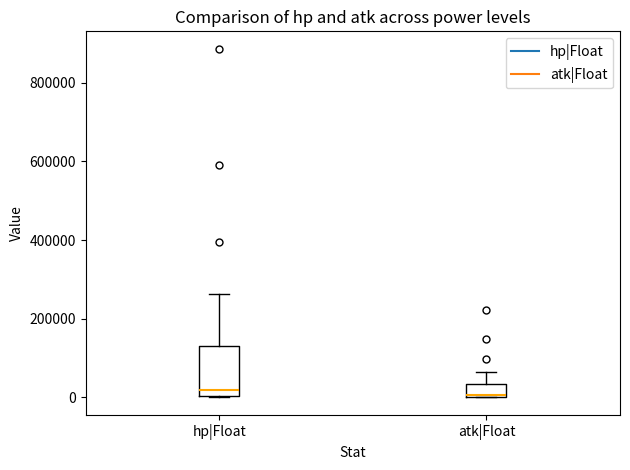

Reading left to right, read every box against the y-axis: the position of its median line, the range the box covers, and the ends of its whiskers. The values are not printed on the chart, so give them approximately, as read against the axis.

hp|Float: median 20000, box 0 to 140000, whiskers 0 to 260000
atk|Float: median 0, box 0 to 40000, whiskers 0 to 60000